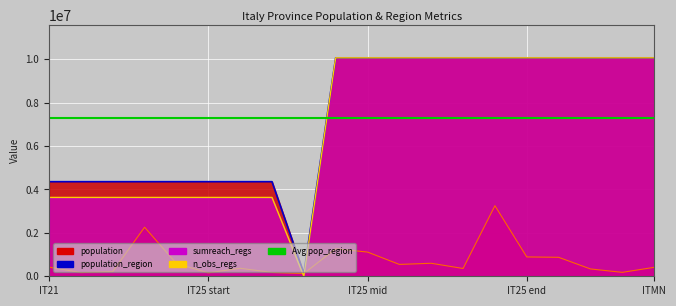

True or false: population_region has more than 1 interior local peaks.

False